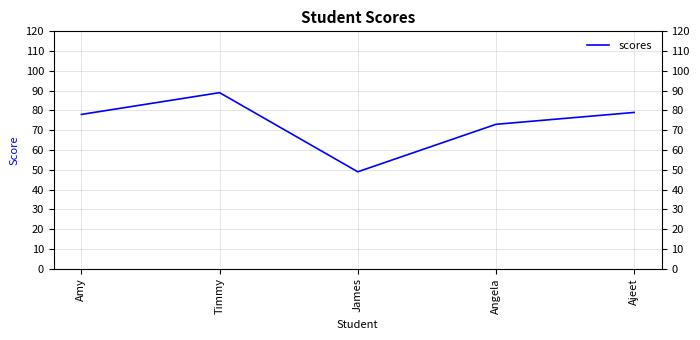

Where is the first local minimum?

James